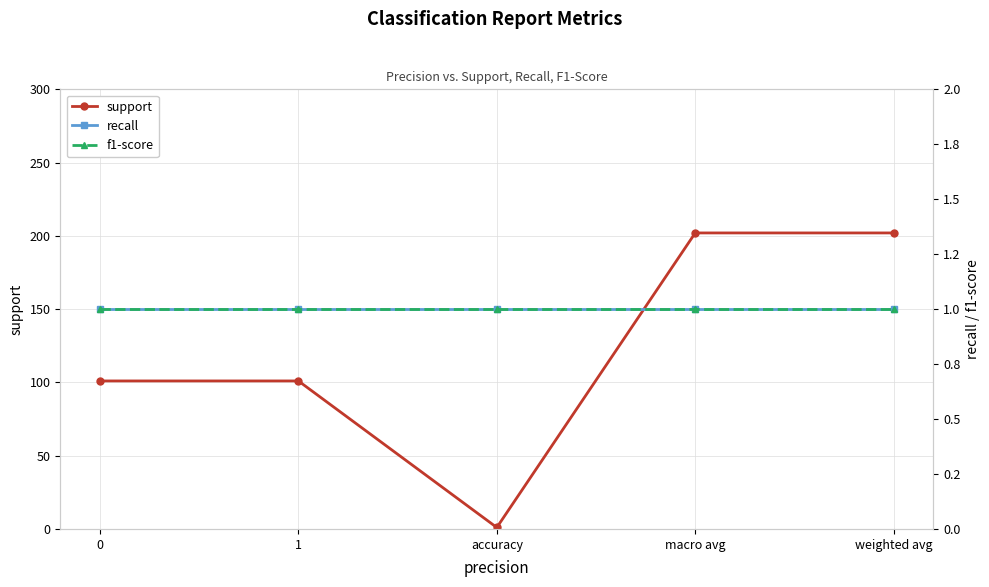

Reading right to left, list all the values displayed in this chart.

support: 202	202	1	101	101
recall: 1	1	1	1	1
f1-score: 1	1	1	1	1